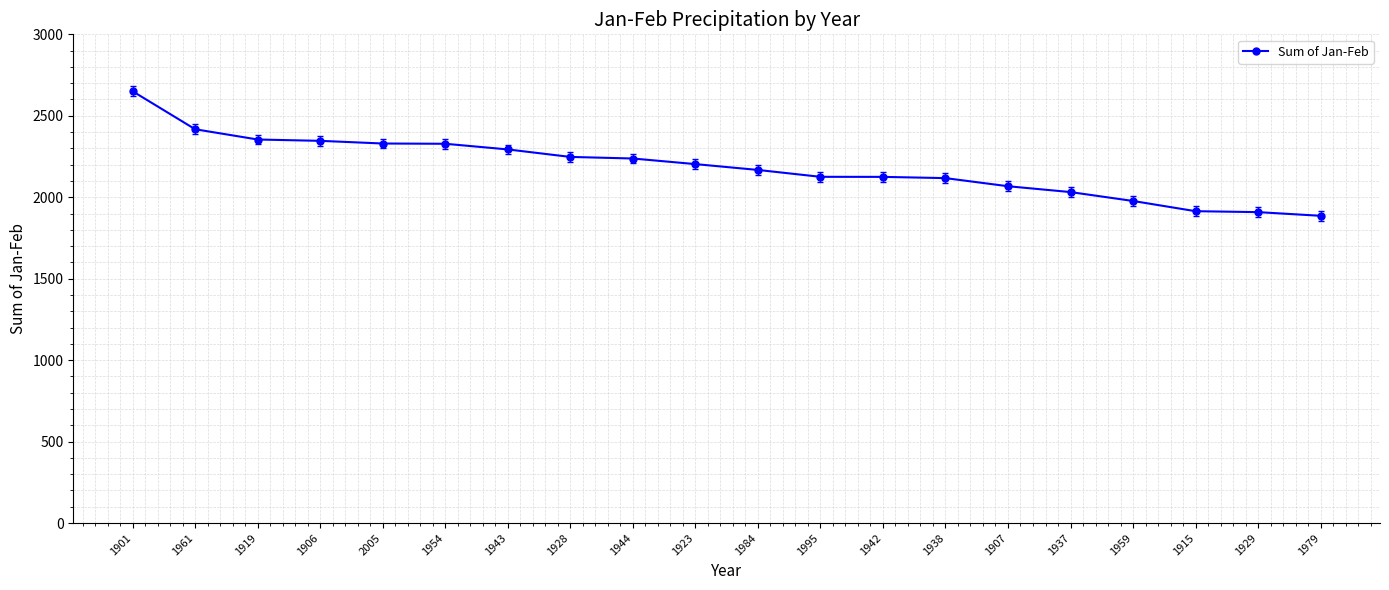

What is the difference between the maximum and second lowest values?

741.7